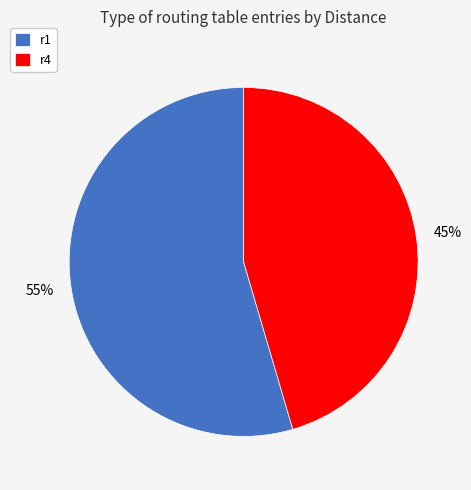

Count the number of slices in the pie.

2